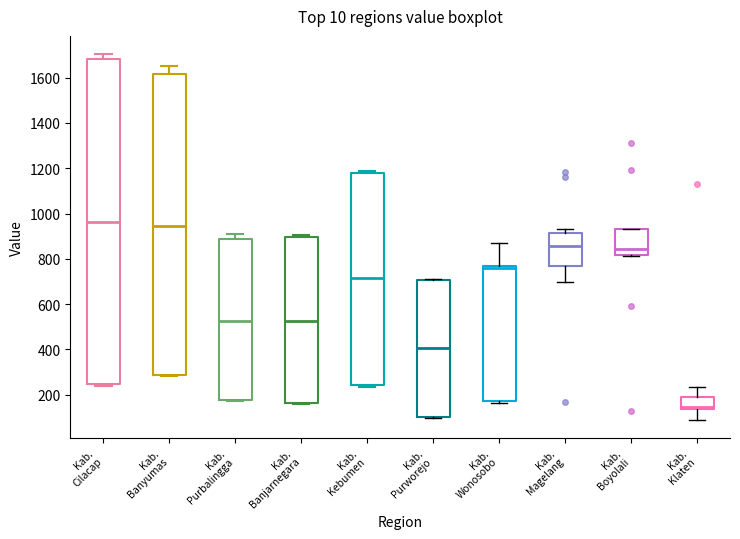

Which box has the lowest median line?

Kab. Klaten